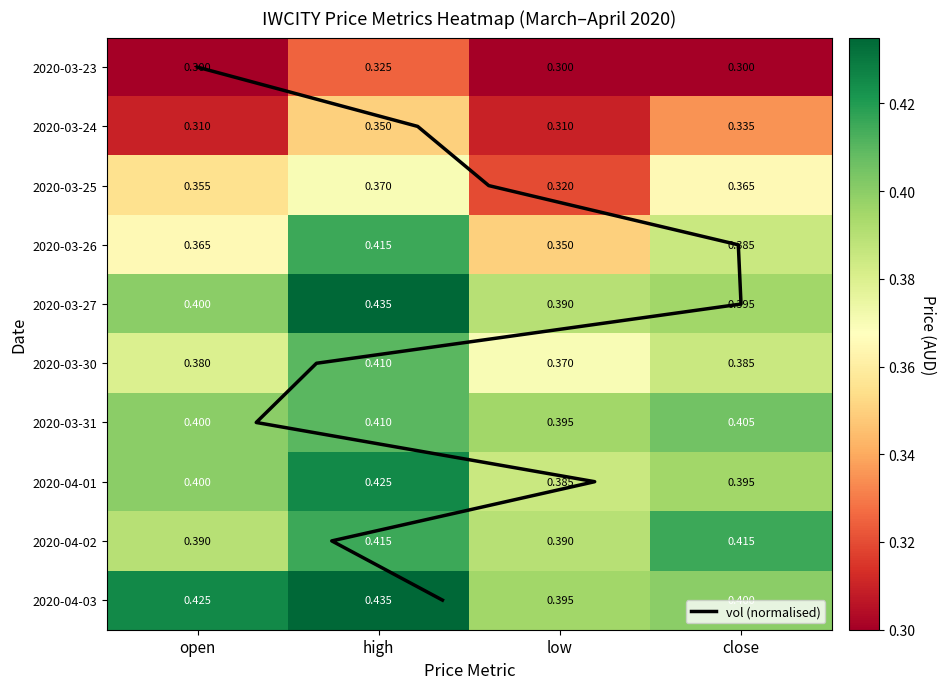

What is the spread (max minus min) of values at close?

0.1